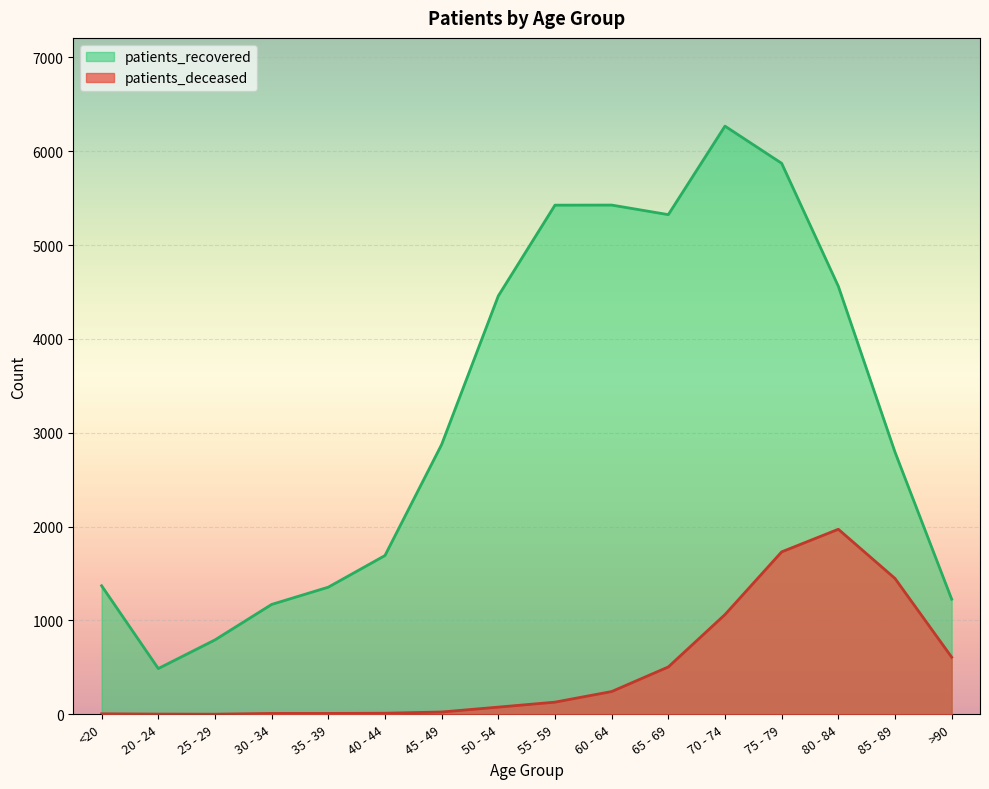

What is the difference between the second highest and second lowest values in the patients_recovered series?

5078